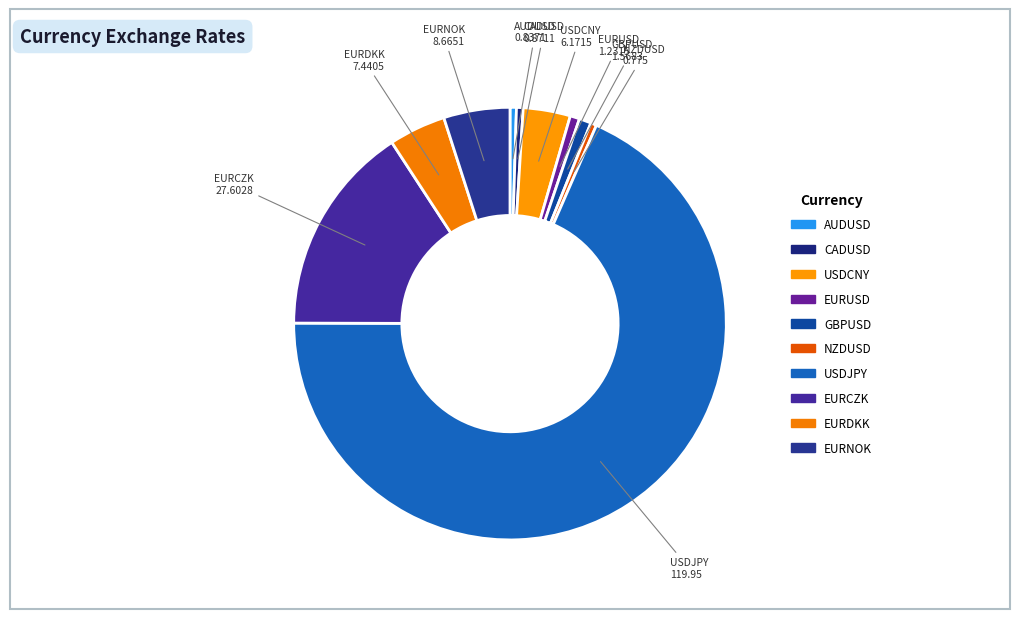

How many slices are in this pie chart?

10